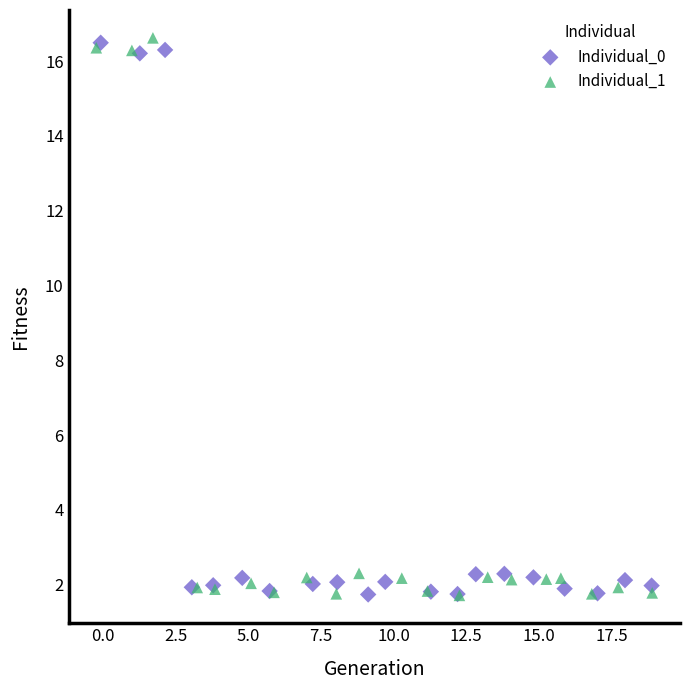

What are all the series names shown in the legend?

Individual_0, Individual_1